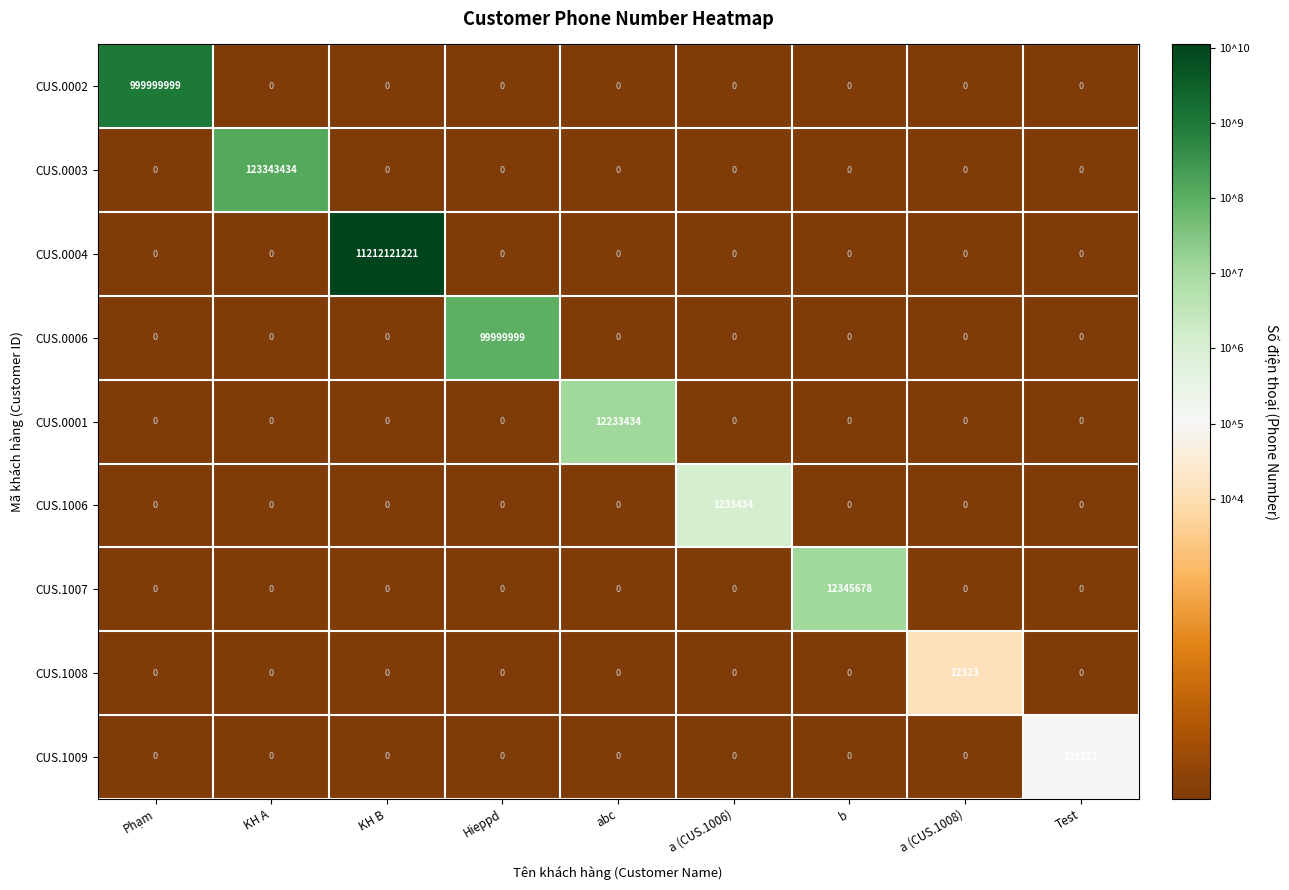

Rank the series by their maximum value, from lowest to highest.

CUS.1008, CUS.1009, CUS.1006, CUS.0001, CUS.1007, CUS.0006, CUS.0003, CUS.0002, CUS.0004